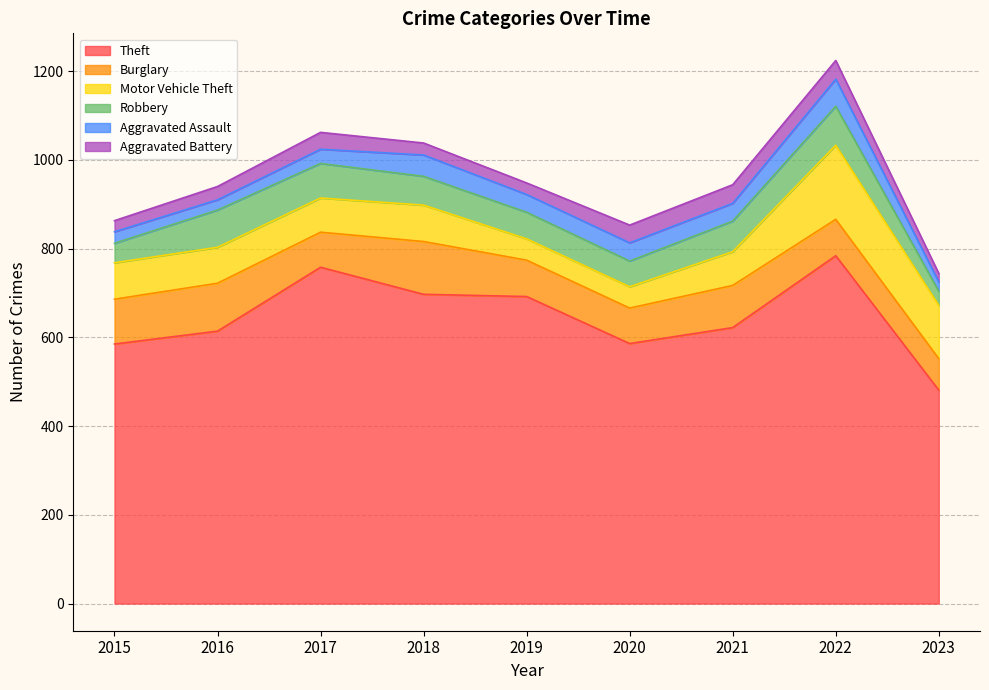

Does the chart display data point markers on the line(s)?

No